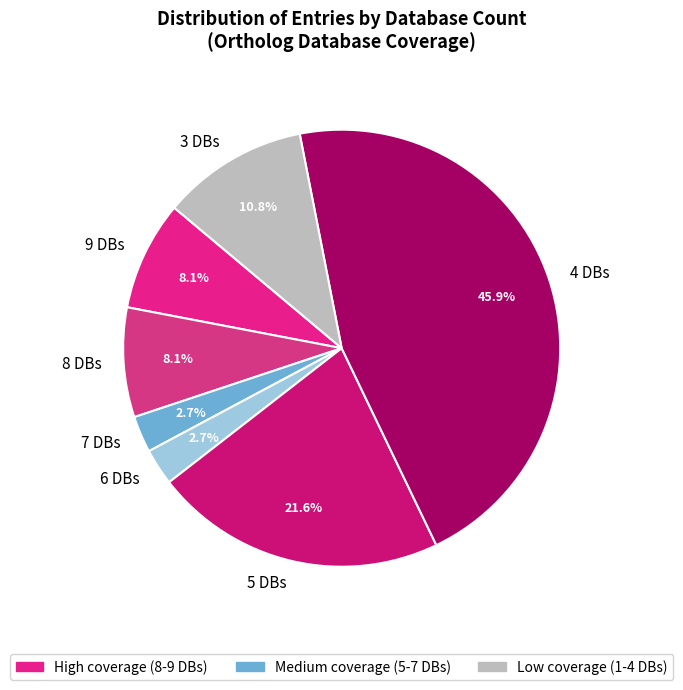

Is there a majority slice in this chart?

No